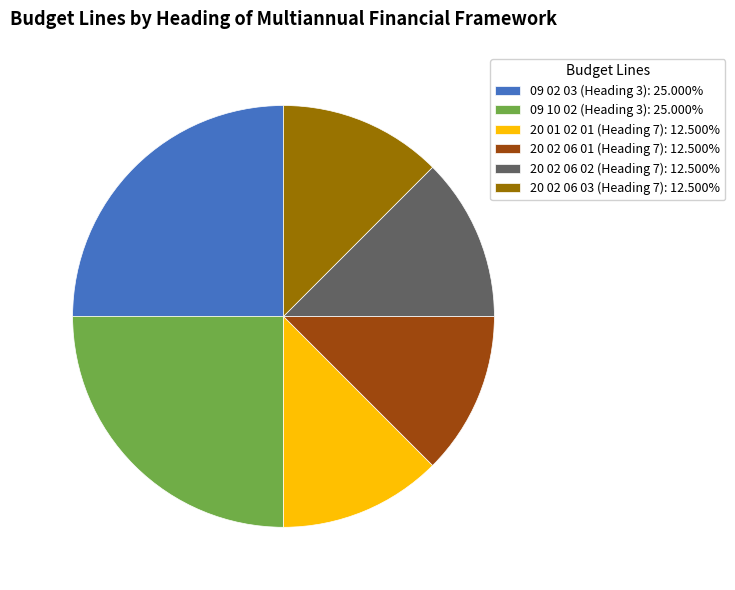

Does any single category account for the majority?

No